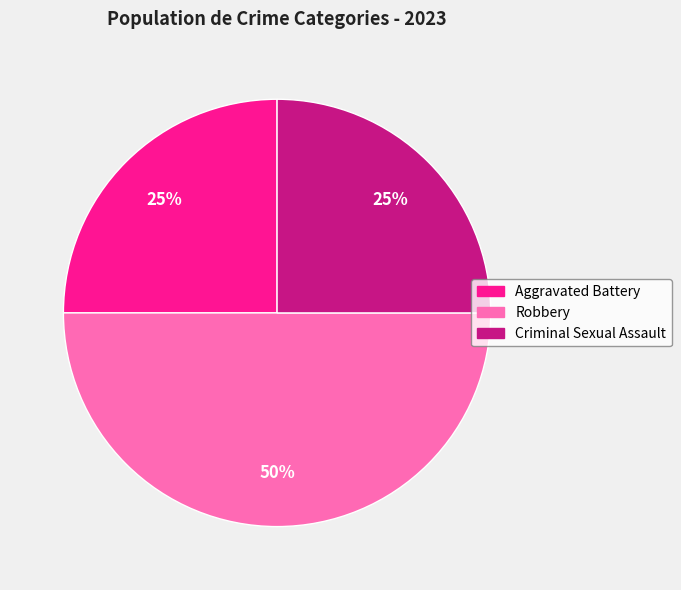

What percentage is the Criminal Sexual Assault slice, to the nearest percent?

25%